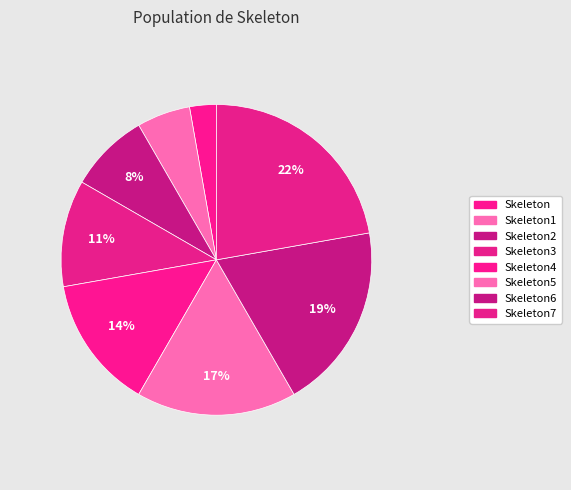

Between Skeleton5 and Skeleton7, which is larger?

Skeleton7